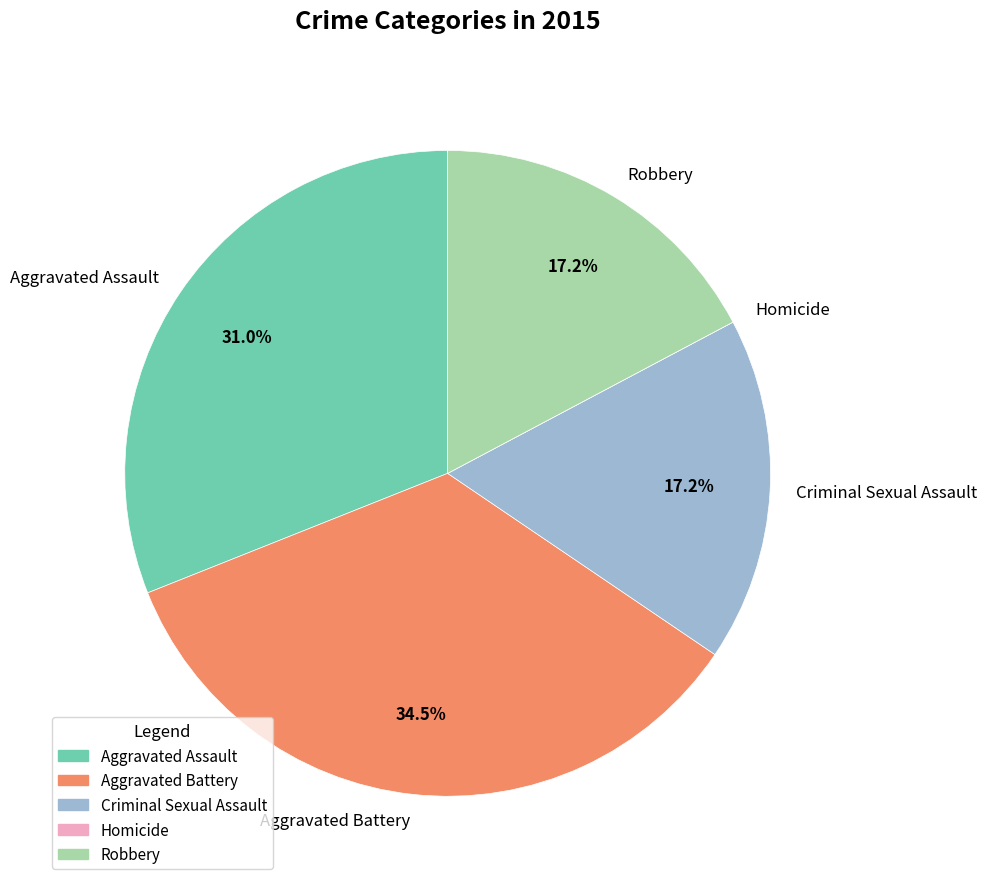

Does any single category account for the majority?

No